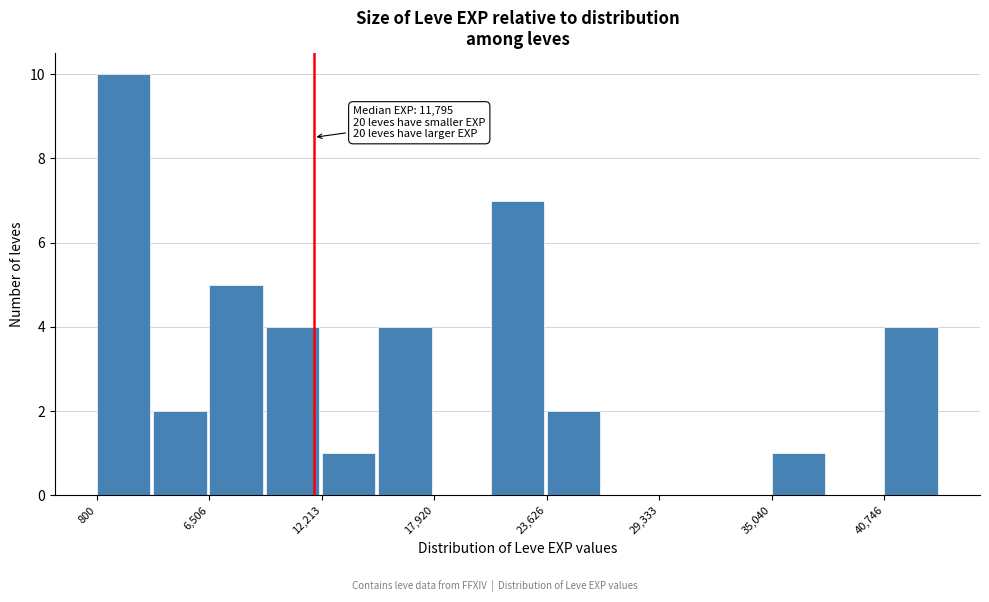

Around what value on the x-axis is the tallest bar? Give the approximate position of its centre, as read against the axis.

2000